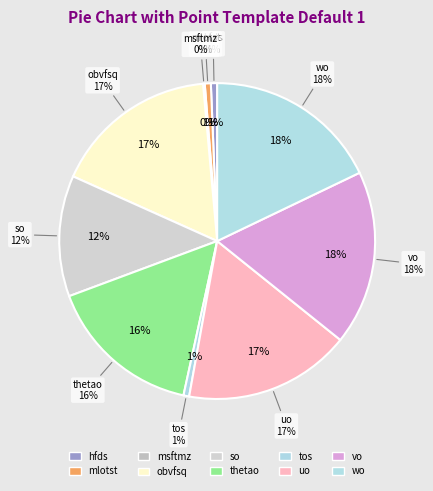

To the nearest percent, what portion does hfds represent?

1%